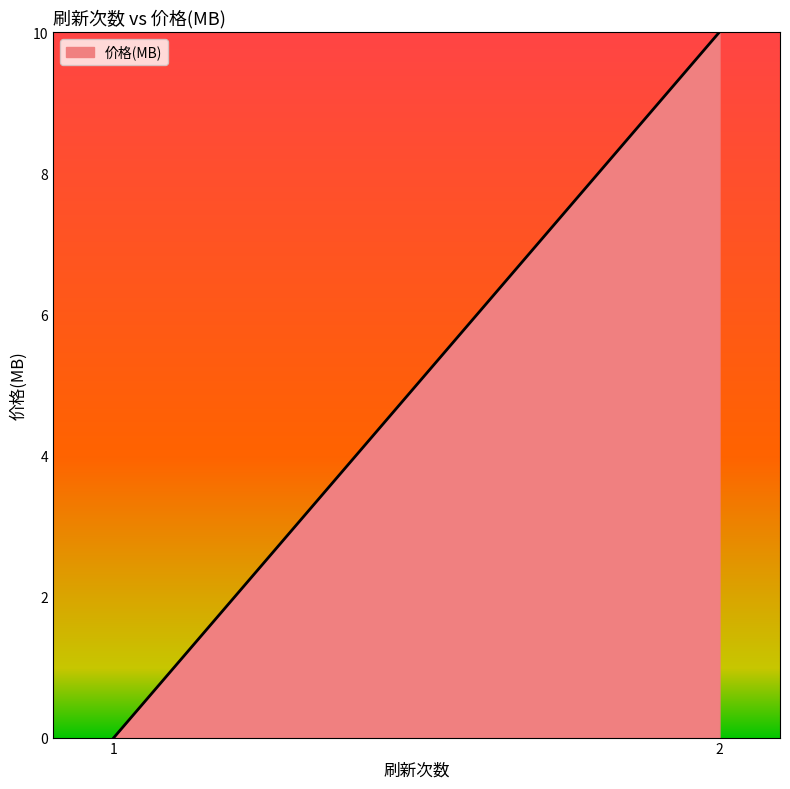

What is the difference between the values at 2 and 1?

10